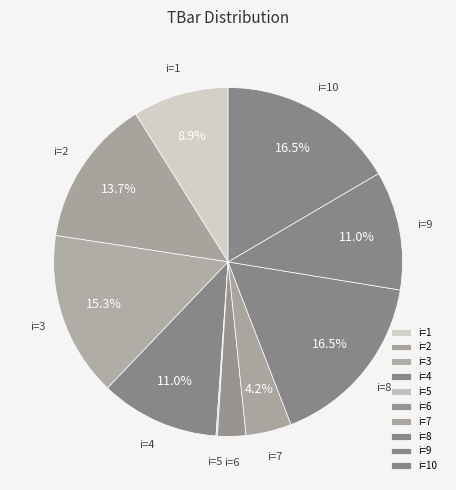

Which has a higher value, i=4 or i=3?

i=3